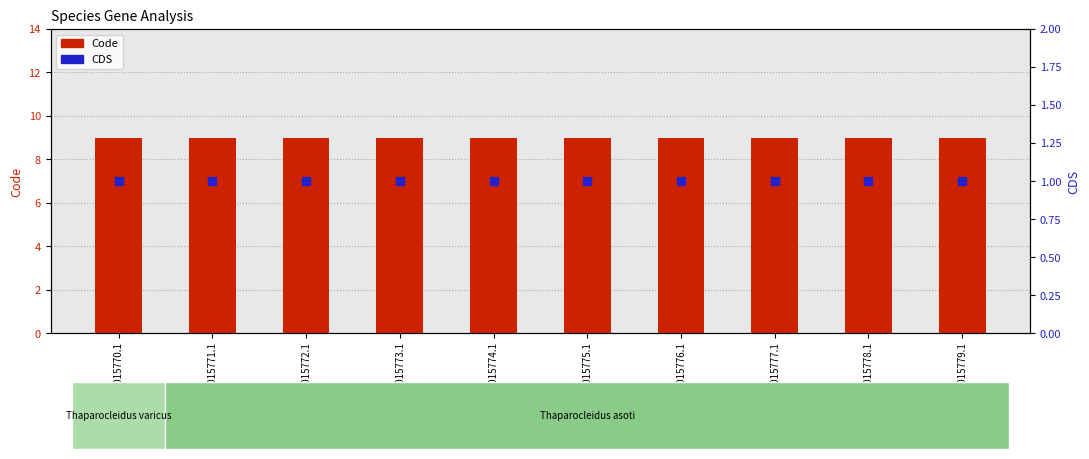

What are all the series names shown in the legend?

Code, CDS